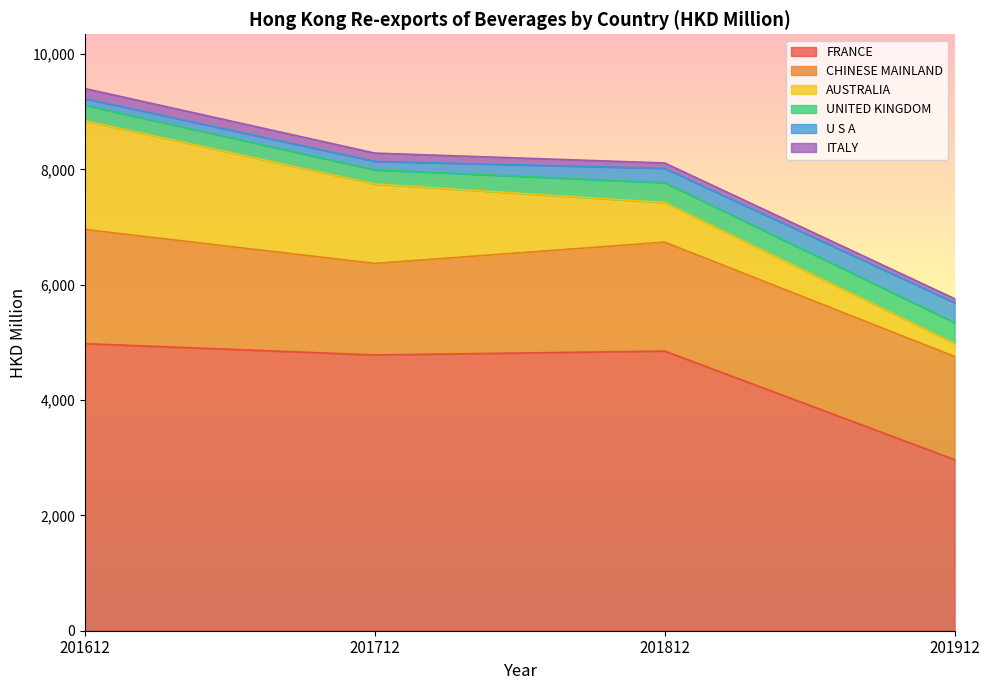

What is the highest value of the U S A series?

344.6